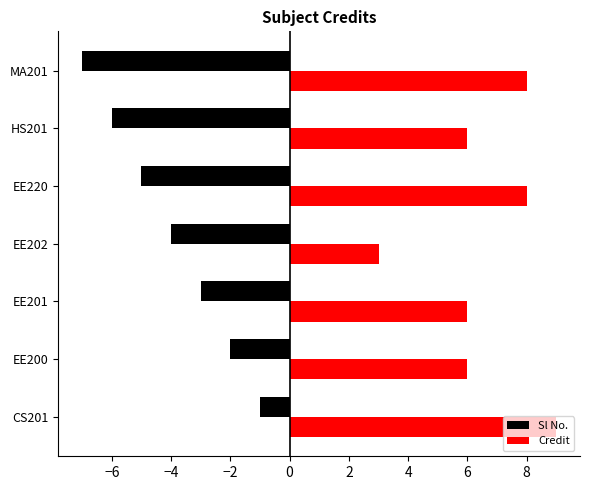

What is the spread (max minus min) of values at EE201?

9